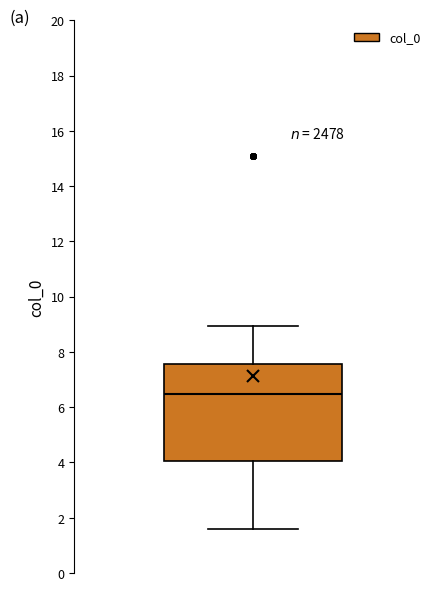

Read this box plot against the y-axis: the position of the median line, the range covered by the box, and the ends of both whiskers. The values are not printed on the chart, so give them approximately, as read against the axis.

median 6.4, box 4.0 to 7.6, whiskers 1.6 to 9.0